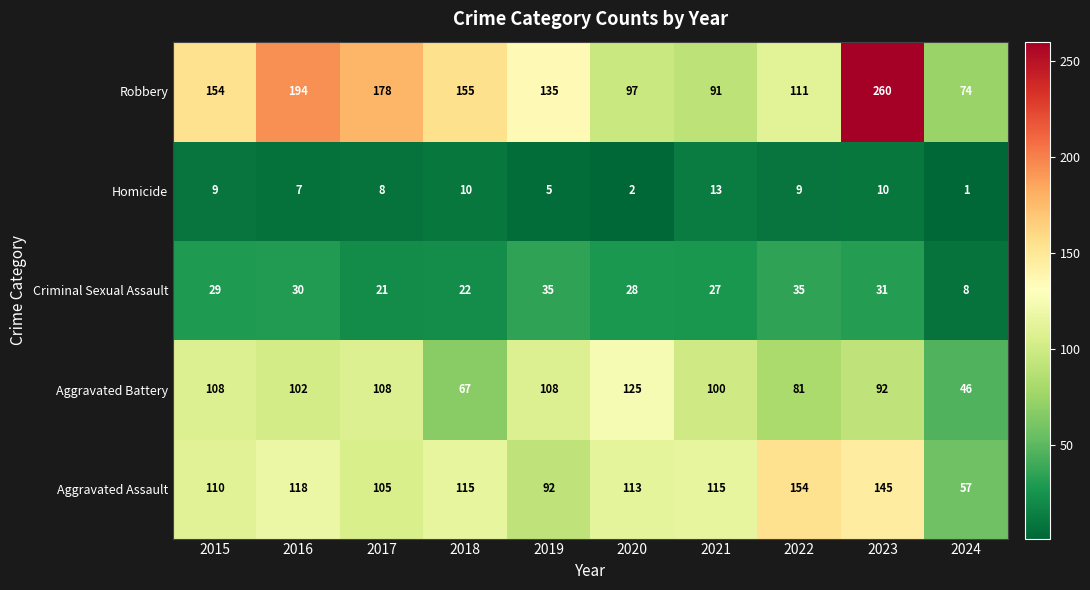

Which series changed the most between 2018 and 2023?

Robbery